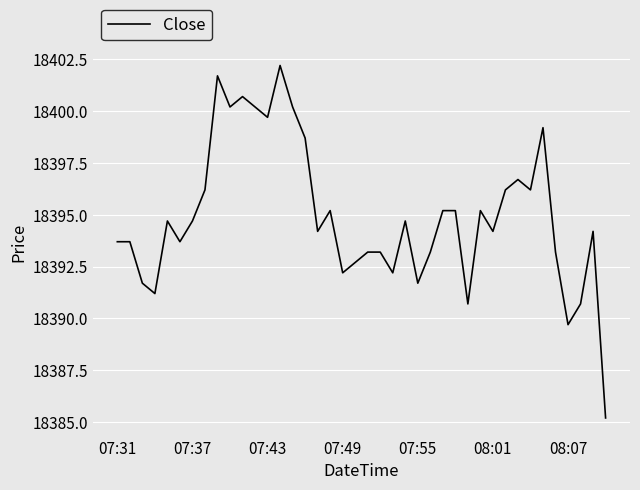

What is the minimum value shown in the chart?

18385.2